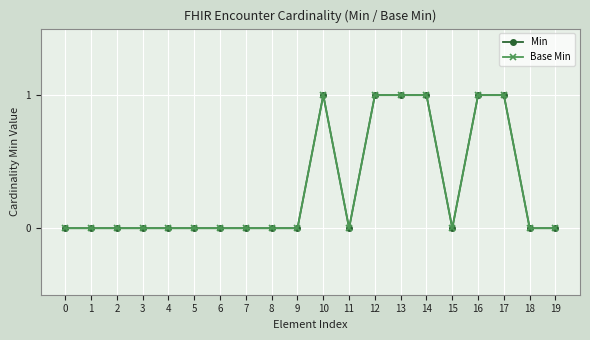

At which category does Min reach its first local peak?

10